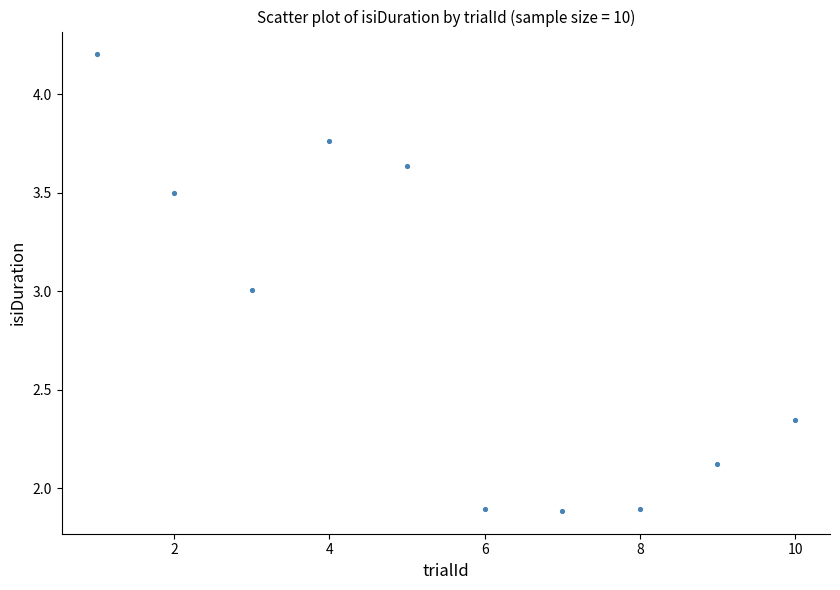

What is the average Y value?

2.8